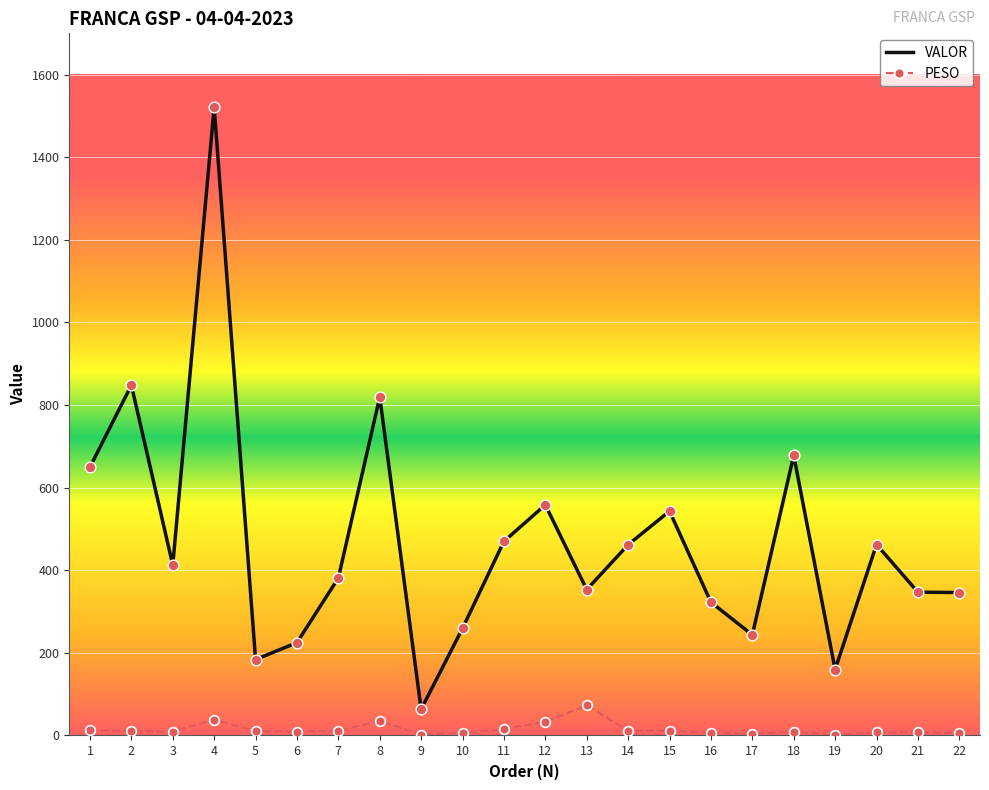

What are all the series names shown in the legend?

VALOR, PESO